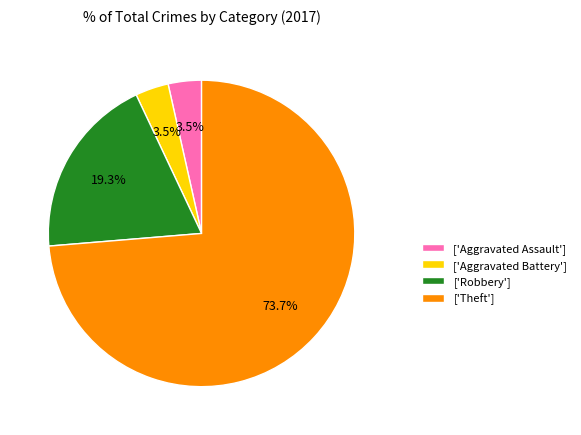

Approximately how many times larger is the value at ['Aggravated Assault'] compared to ['Aggravated Battery']?

1.0